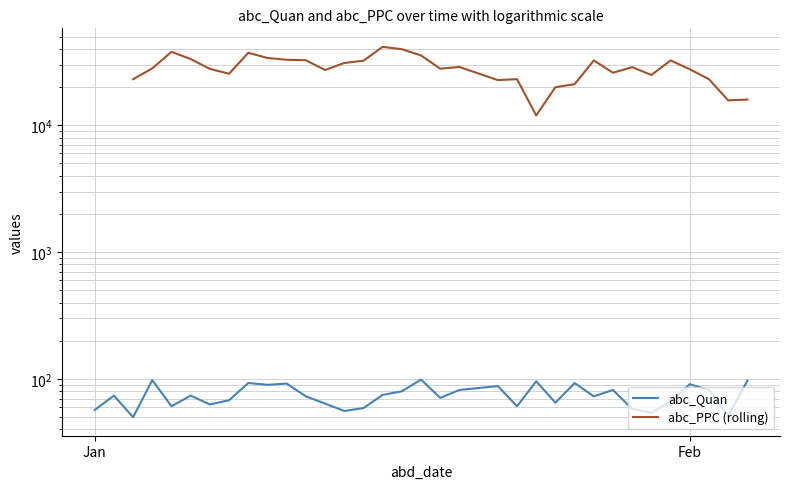

How many interior local peaks (higher than both neighbors) does the data have?

11